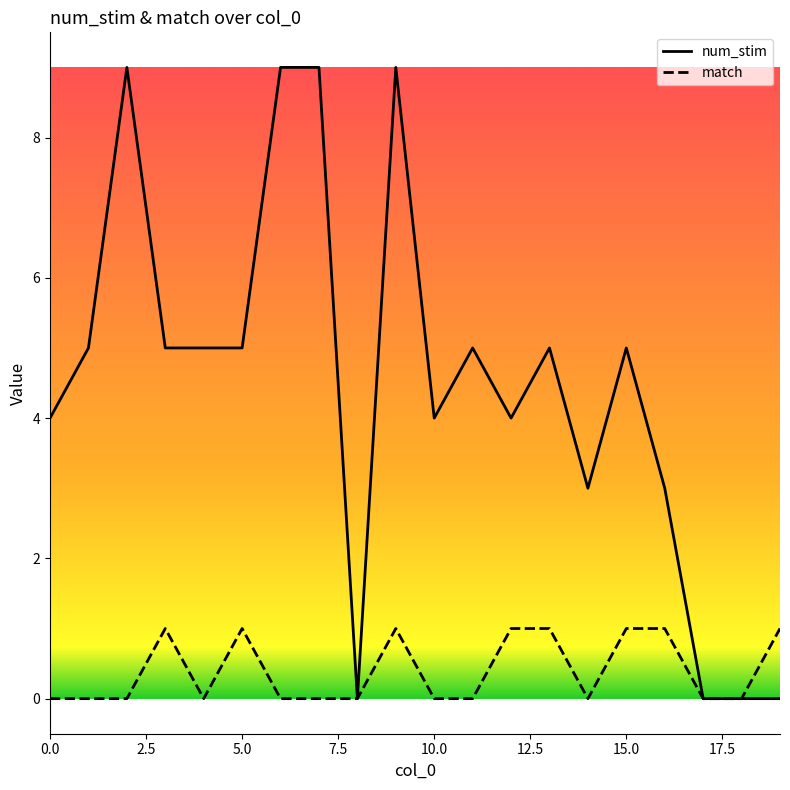

Rank the series by their average value, from lowest to highest.

match, num_stim